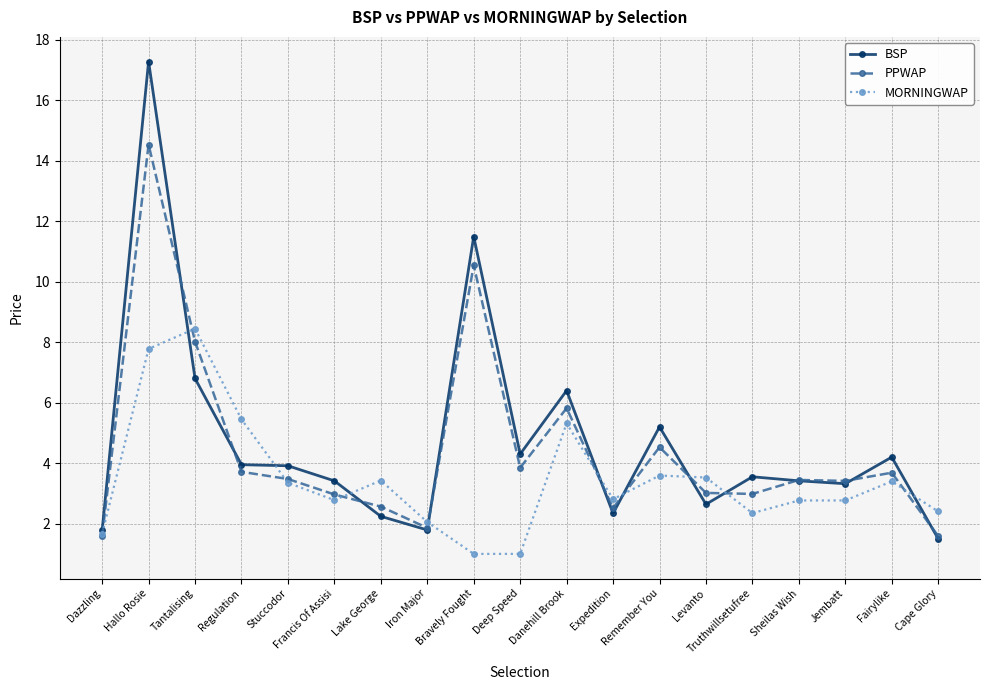

Which label corresponds to the largest value in the chart?

Hallo Rosie